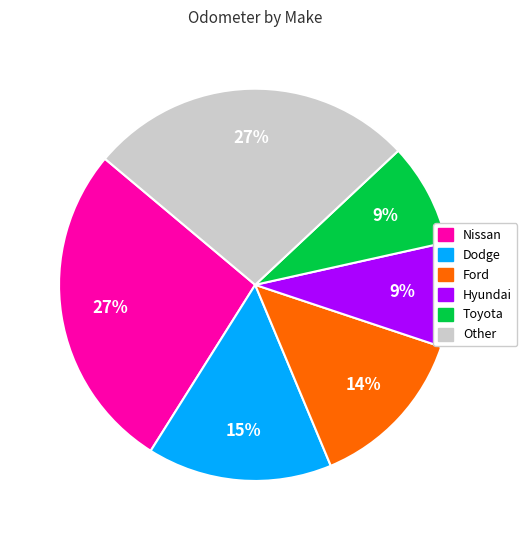

To the nearest percent, what is the average slice percentage?

17%